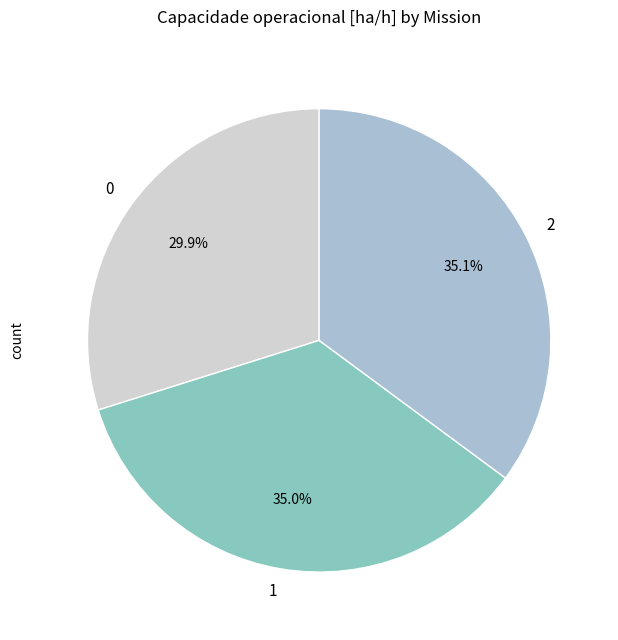

To the nearest percent, what percentage of the pie is 1?

35%